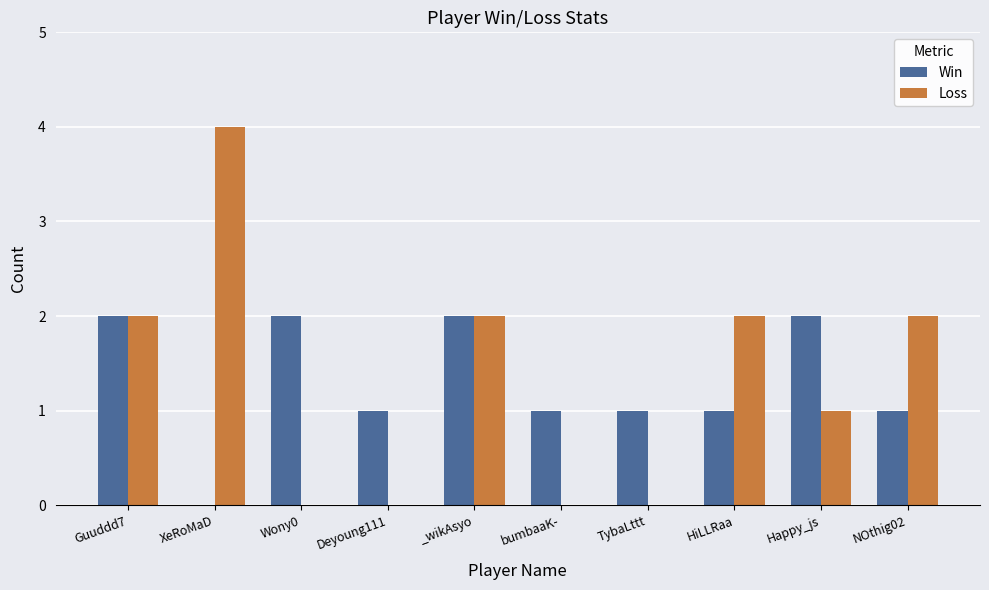

What is the maximum value shown in the chart?

4